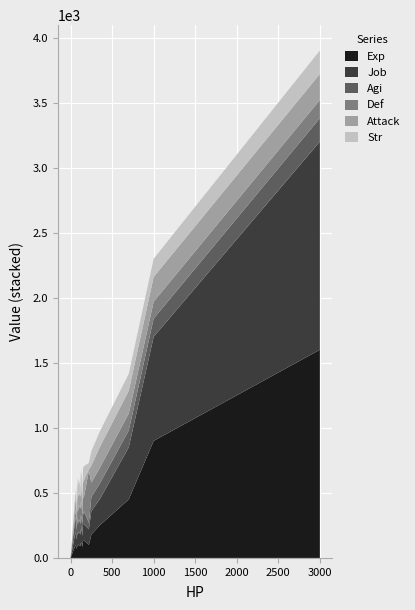

Reading left to right, list all the values displayed in this chart.

Exp: Npc=0	HarvestPlant=0	Egg=100	Normal=100	Small=70	Slow=93	Ranged=85	Plant=90	Insect=94	Demon=105	Ghost=100	Undead=82	Angel=105	Brute=110	Dragon=115	Turtle=135	Golem=125	Buff=135	Strong=180	Elite=250	Elite2=450	MiniBoss=900	WorldBoss=1600
Job: Npc=0	HarvestPlant=0	Egg=120	Normal=100	Small=70	Slow=93	Ranged=85	Plant=90	Insect=106	Demon=95	Ghost=100	Undead=85	Angel=110	Brute=90	Dragon=105	Turtle=125	Golem=135	Buff=125	Strong=180	Elite=200	Elite2=400	MiniBoss=800	WorldBoss=1600
Agi: Npc=0	HarvestPlant=10	Egg=50	Normal=100	Small=70	Slow=75	Ranged=80	Plant=80	Insect=130	Demon=98	Ghost=120	Undead=90	Angel=100	Brute=100	Dragon=110	Turtle=70	Golem=60	Buff=100	Strong=110	Elite=120	Elite2=130	MiniBoss=140	WorldBoss=180
Def: Npc=0	HarvestPlant=999	Egg=400	Normal=100	Small=70	Slow=100	Ranged=90	Plant=120	Insect=110	Demon=95	Ghost=50	Undead=70	Angel=90	Brute=80	Dragon=100	Turtle=130	Golem=150	Buff=105	Strong=110	Elite=120	Elite2=130	MiniBoss=130	WorldBoss=140
Attack: Npc=0	HarvestPlant=0	Egg=10	Normal=100	Small=70	Slow=110	Ranged=80	Plant=90	Insect=105	Demon=110	Ghost=100	Undead=90	Angel=120	Brute=110	Dragon=120	Turtle=120	Golem=110	Buff=130	Strong=130	Elite=160	Elite2=175	MiniBoss=190	WorldBoss=200
Str: Npc=0	HarvestPlant=10	Egg=50	Normal=100	Small=70	Slow=100	Ranged=95	Plant=70	Insect=80	Demon=110	Ghost=60	Undead=70	Angel=90	Brute=130	Dragon=120	Turtle=110	Golem=120	Buff=110	Strong=110	Elite=120	Elite2=130	MiniBoss=140	WorldBoss=180